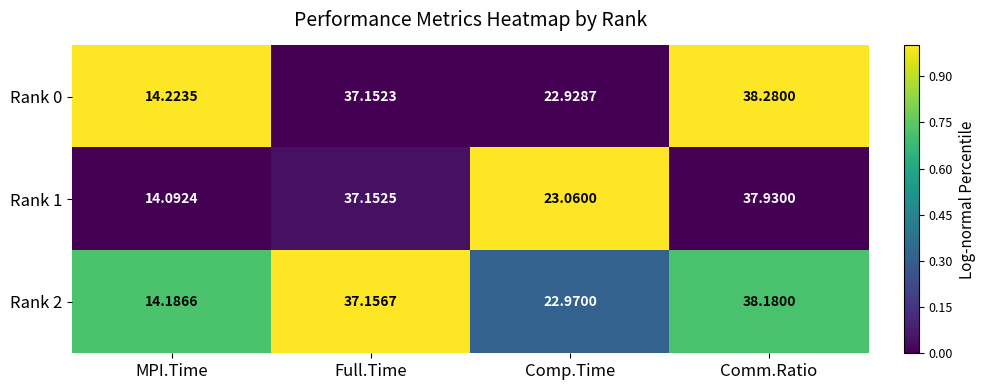

Is the value of Rank 0 at Full.Time greater than the value of Rank 1 at Full.Time?

No